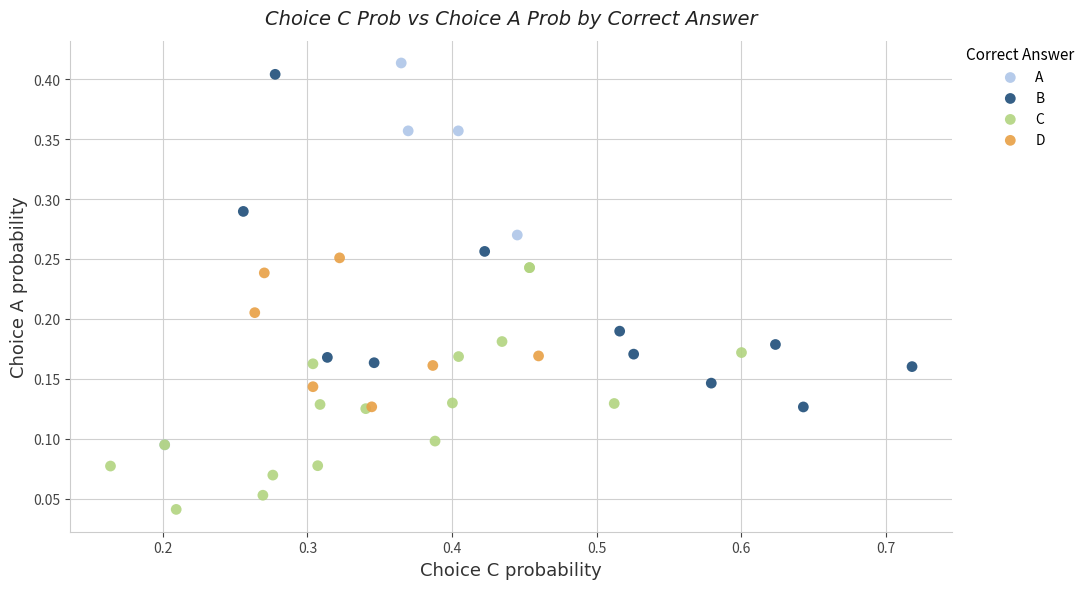

Which series has the widest spread of Y values?

A